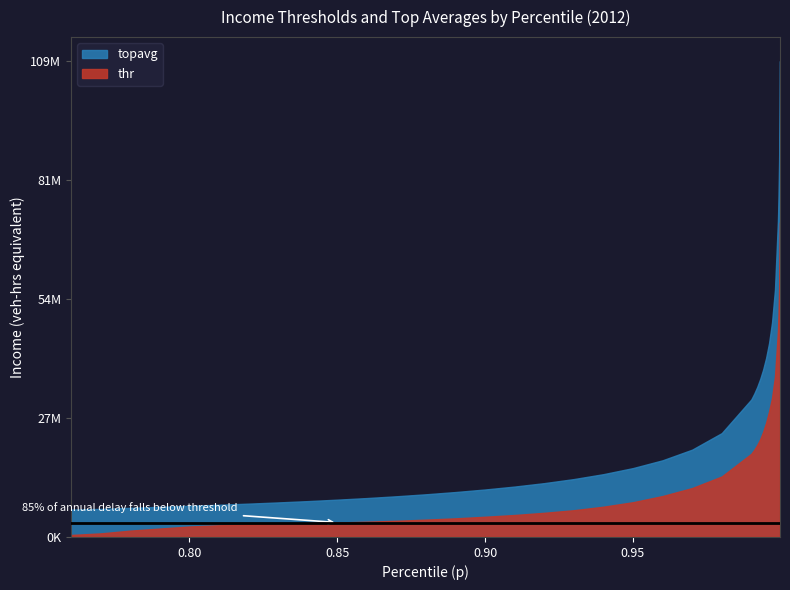

Rank the categories by topavg value from lowest to highest.

0, 1, 2, 3, 4, 5, 6, 7, 8, 9, 10, 11, 12, 13, 14, 15, 16, 17, 18, 19, 20, 21, 22, 23, 24, 25, 26, 27, 28, 29, 30, 31, 32, 33, 34, 35, 36, 37, 38, 39